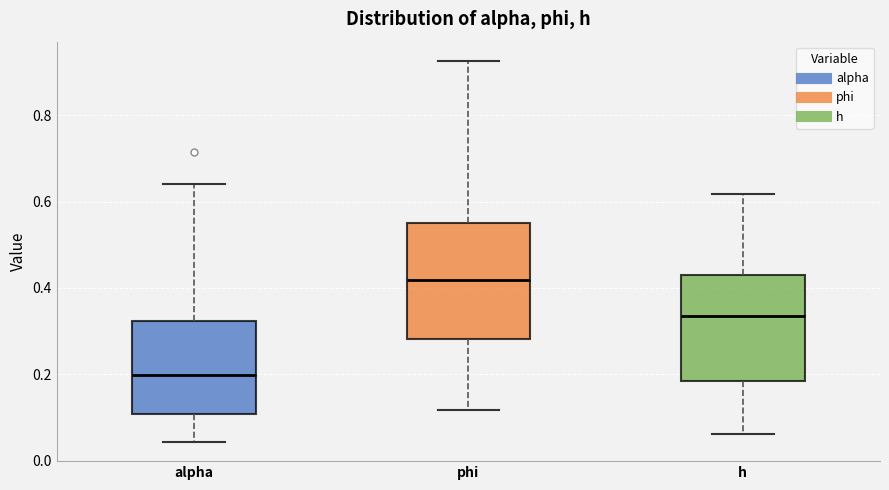

Reading left to right, transcribe this box plot: for each box, give where its median line is, the range the box spans, and where its two whiskers end, as read against the y-axis. The values are not printed on the chart, so give them approximately, as read against the axis.

alpha: median 0.20, box 0.10 to 0.32, whiskers 0.04 to 0.64
phi: median 0.42, box 0.28 to 0.54, whiskers 0.12 to 0.92
h: median 0.34, box 0.18 to 0.44, whiskers 0.06 to 0.62